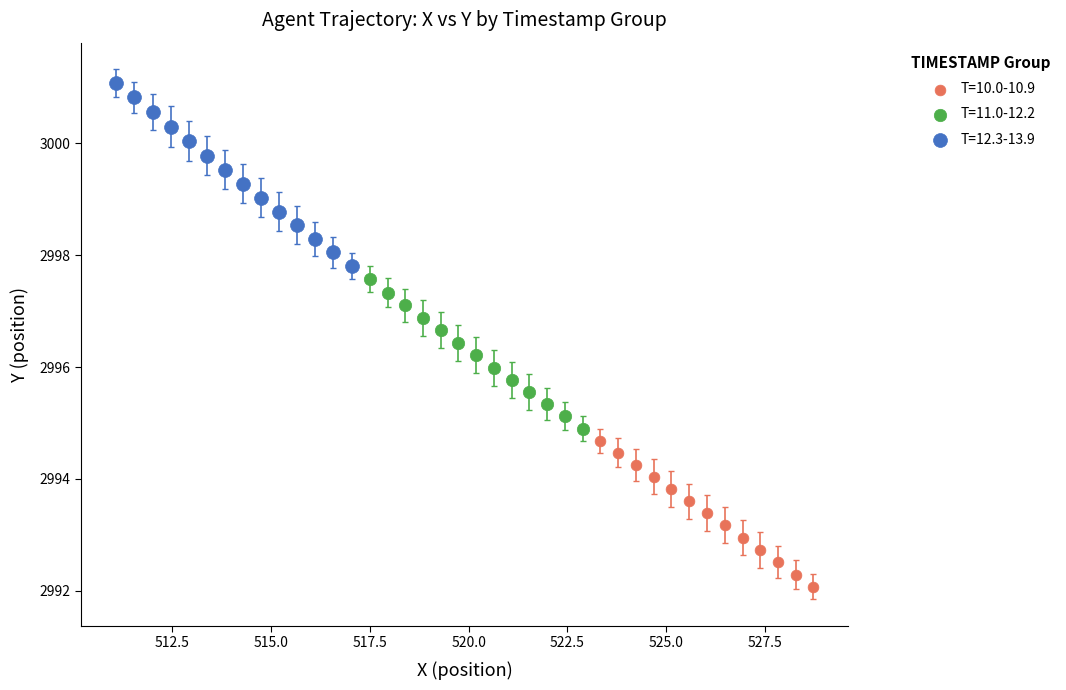

Which series reaches the maximum Y coordinate?

T=12.3-13.9